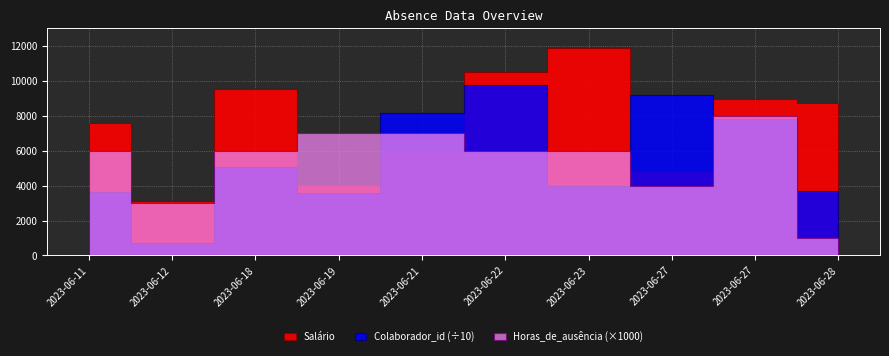

In Horas_de_ausência, how many points are lower than both neighbors (excluding endpoints)?

2